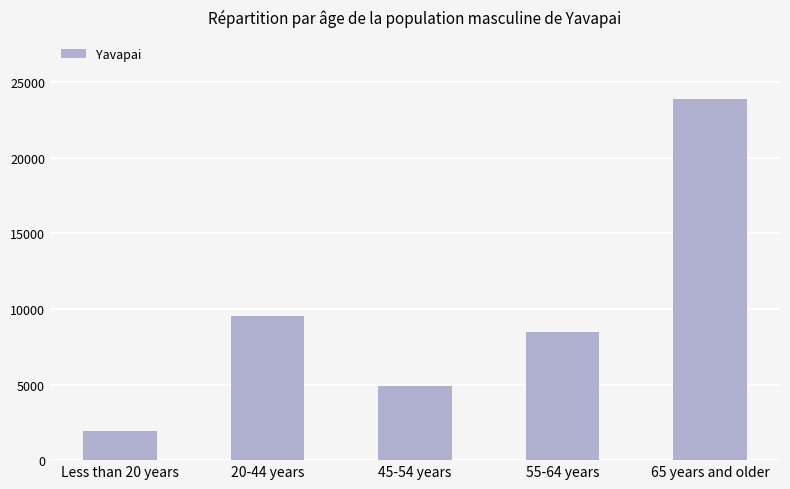

List the labels in order of value, smallest first.

Less than 20 years, 45-54 years, 55-64 years, 20-44 years, 65 years and older